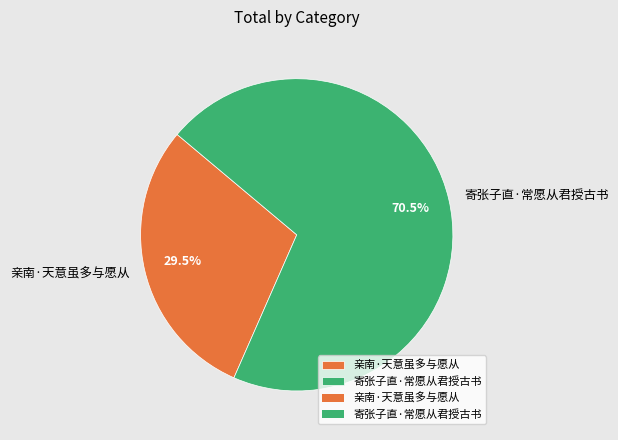

Is it true that 寄张子直·常愿从君授古书 is 78% of the pie?

False